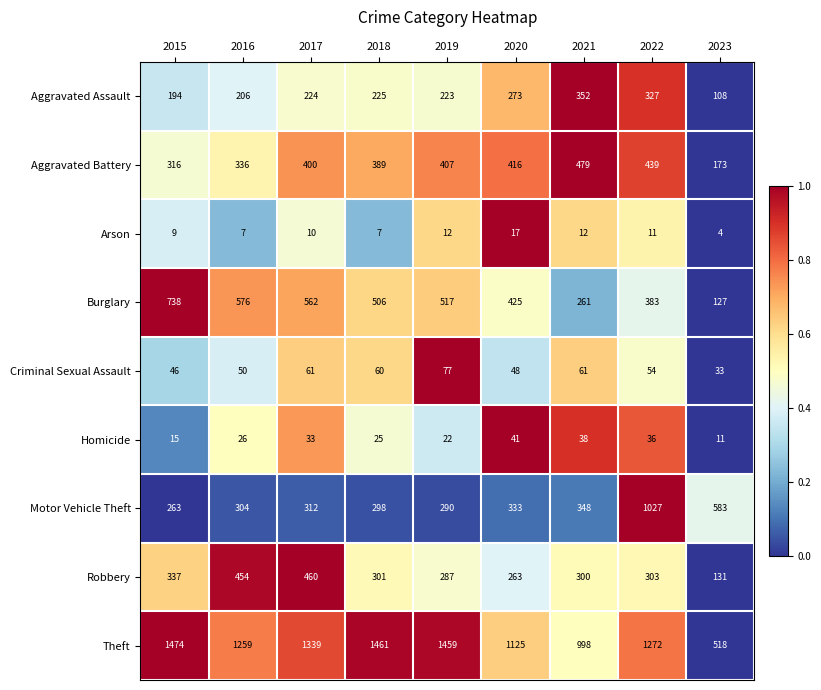

How many values in the Burglary series are below 506?

4